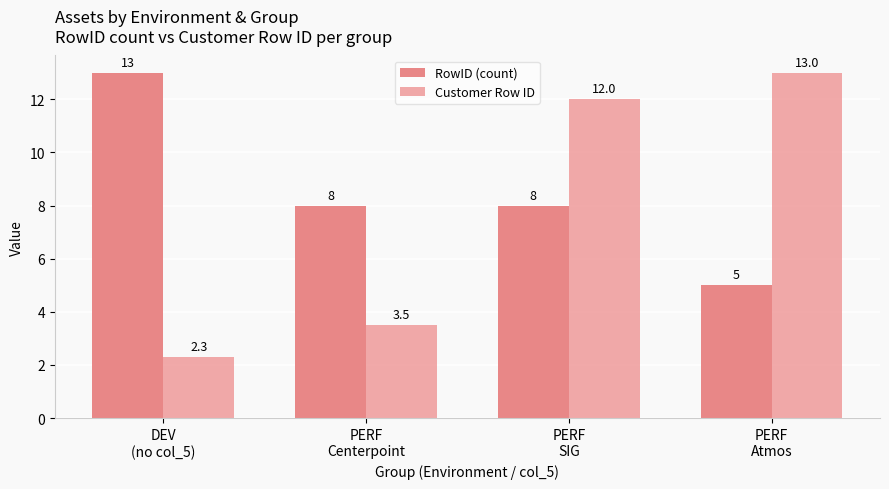

What is the total value across all series at PERF
SIG?

20.0